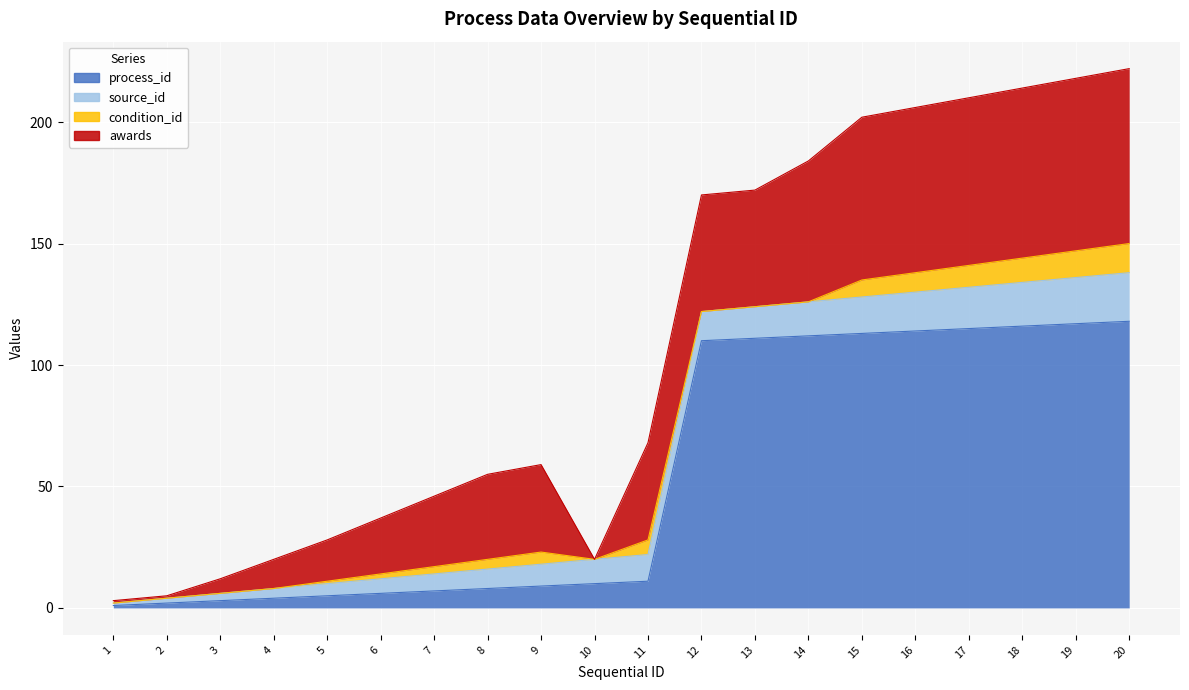

The condition_id series shows 12 at 20. True or false?

True